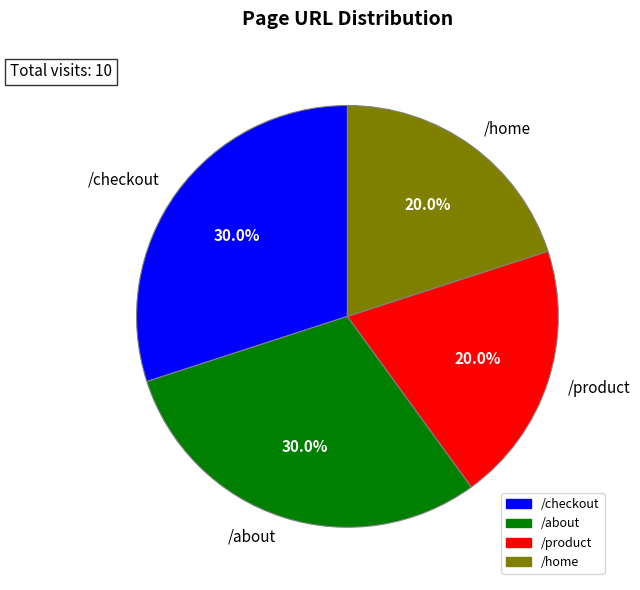

To the nearest percent, what is the combined percentage of /home and /about?

50%